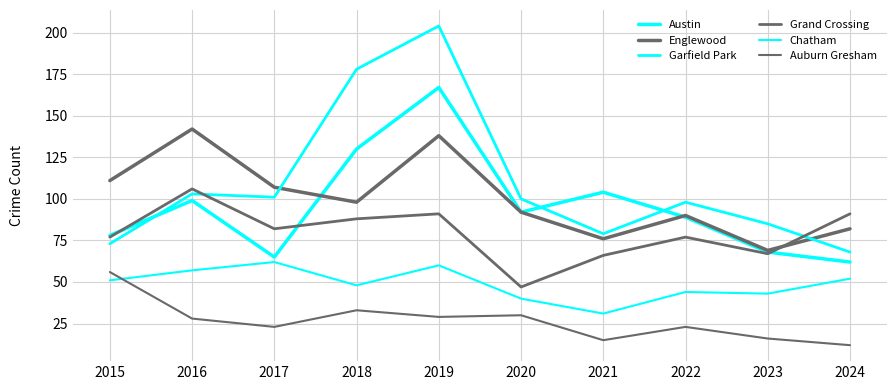

How many distinct data groups are displayed?

6